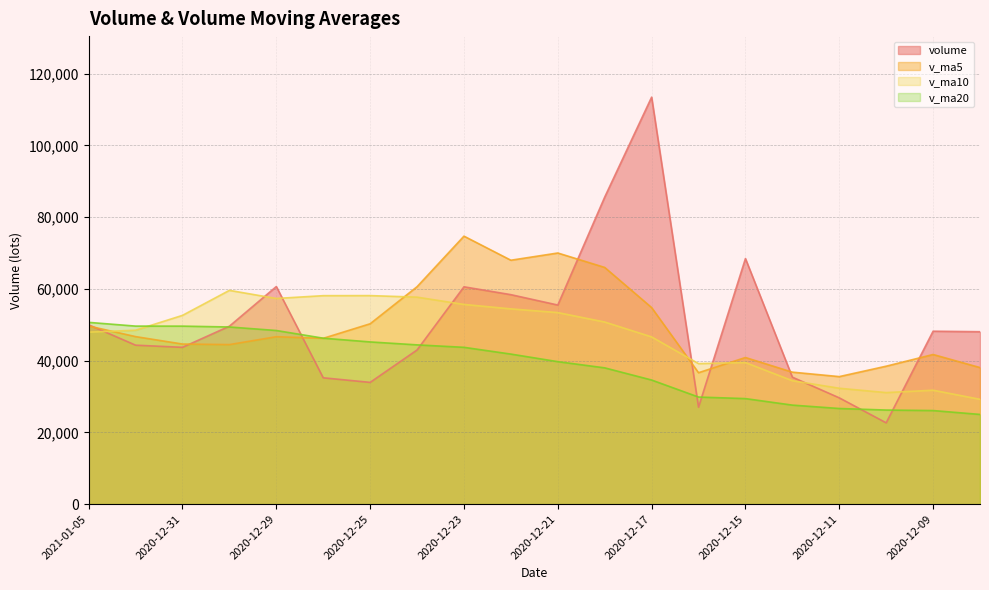

At how many categories does at least one series exceed 50598?

13